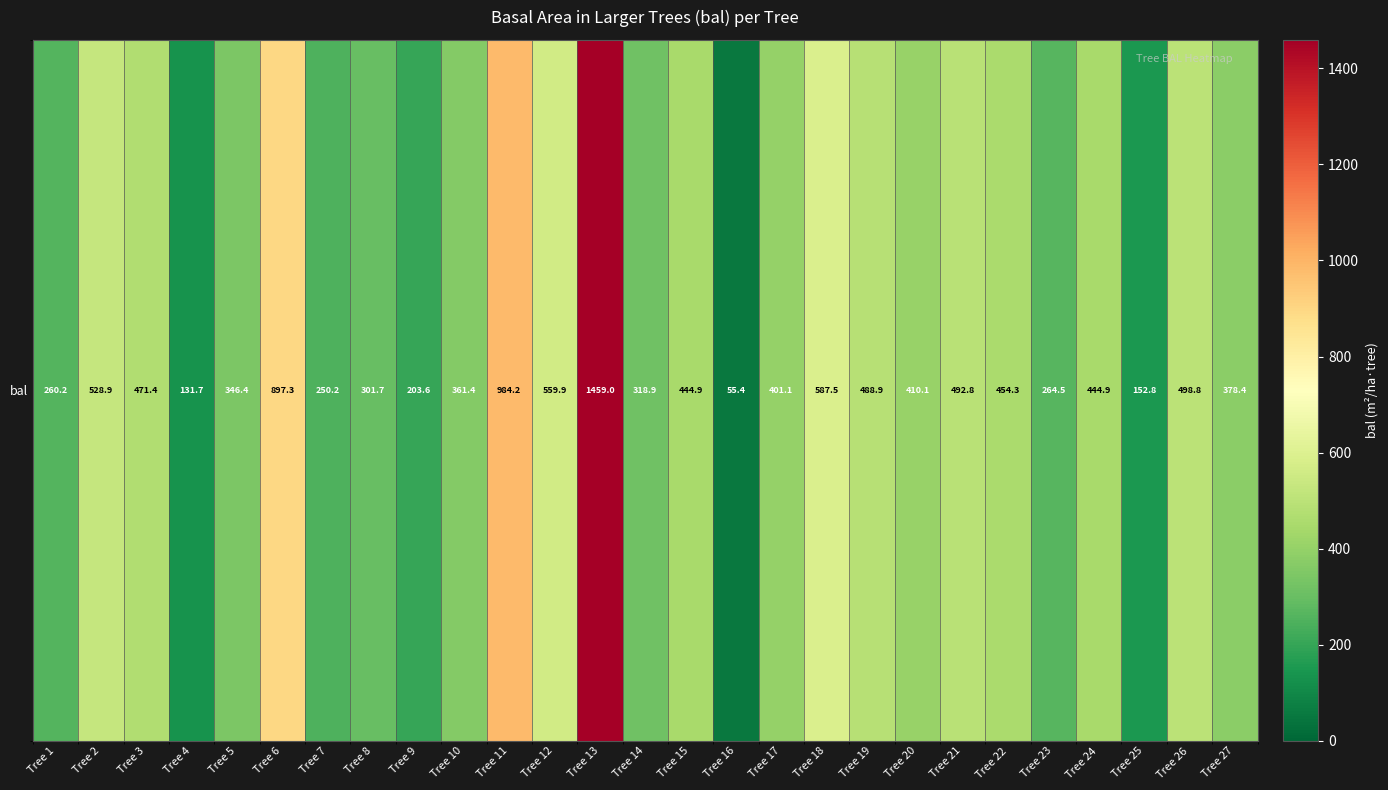

What is the greatest value displayed?

1459.0